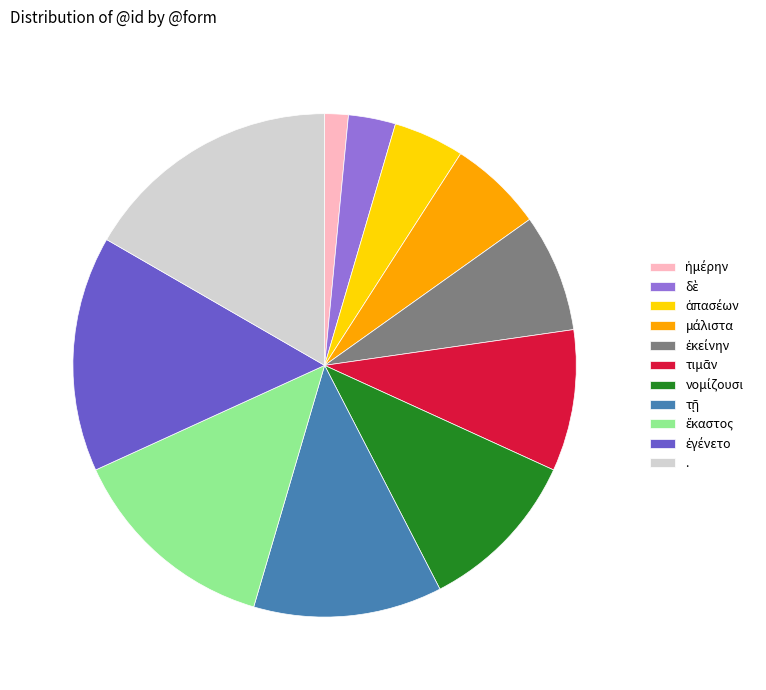

Does any single category account for the majority?

No